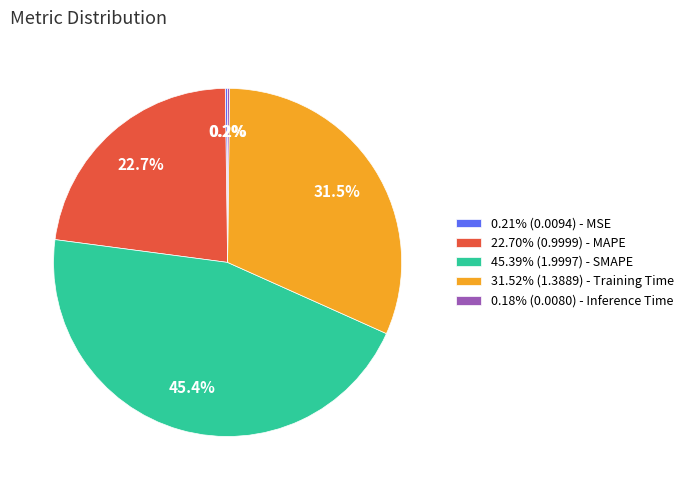

Do 45.39% (1.9997) - SMAPE and 22.70% (0.9999) - MAPE together represent more than half of the pie?

Yes